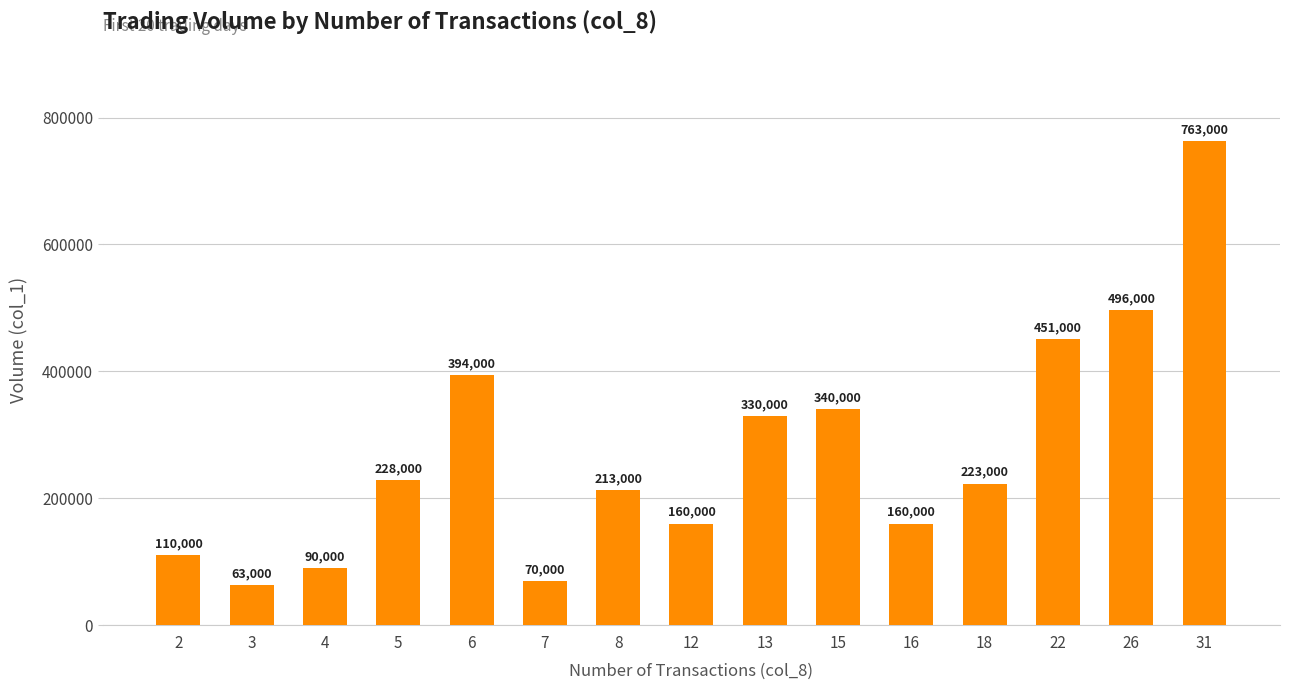

What is the value of the 2nd bar from the left?

63000